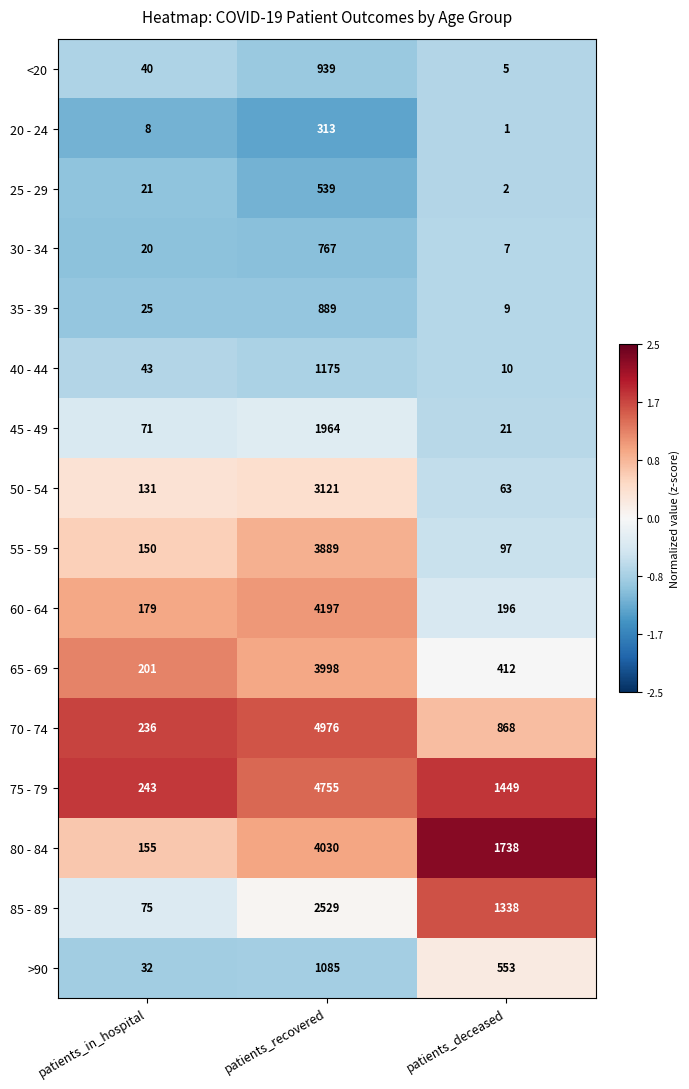

Which category has the highest value across all series?

patients_recovered